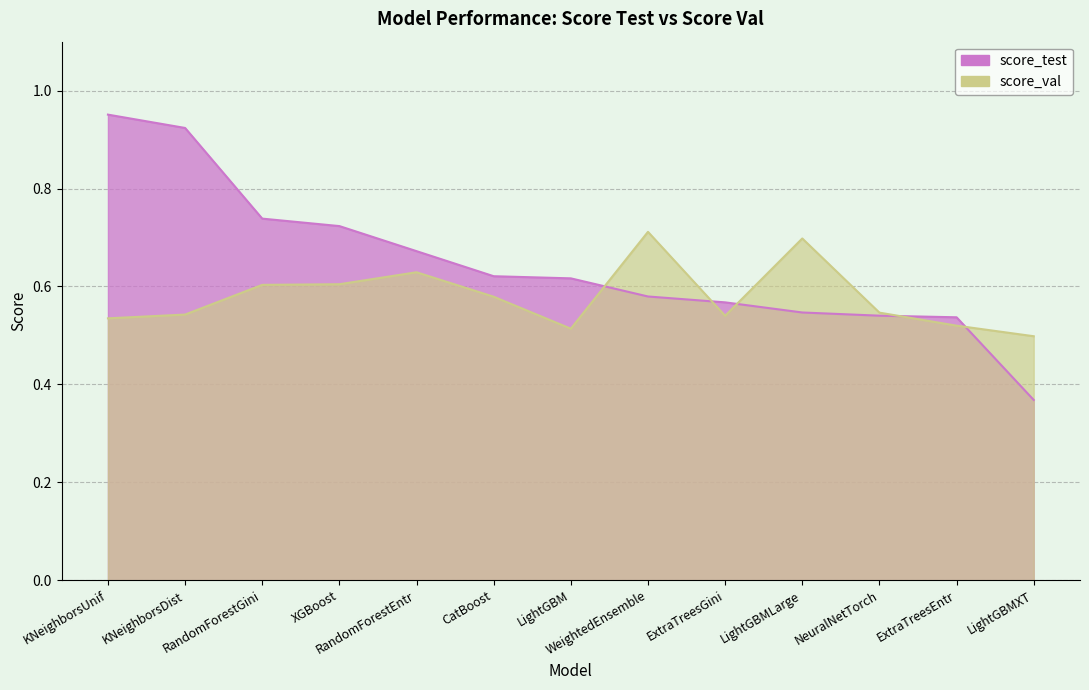

Where do score_val and score_test first cross each other?

LightGBM and WeightedEnsemble